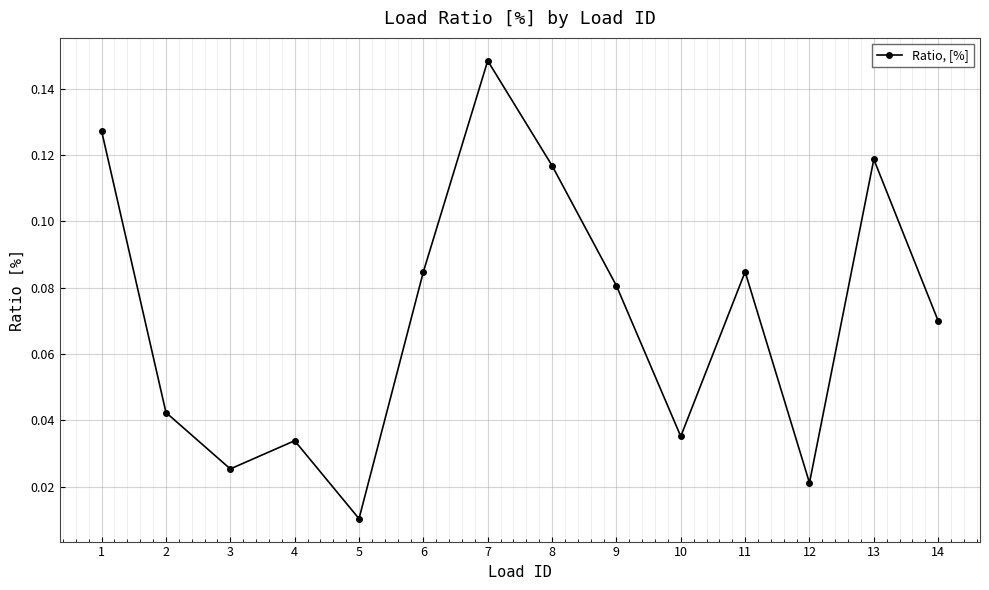

The chart shows a value of 0.1 at 10. True or false?

False